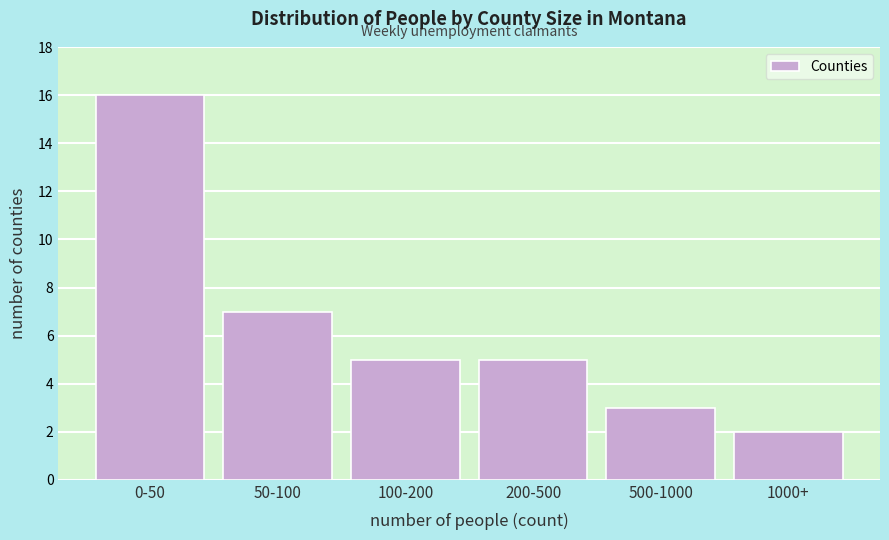

Reading left to right, extract all data points from this chart.

0-50=16	50-100=7	100-200=5	200-500=5	500-1000=3	1000+=2